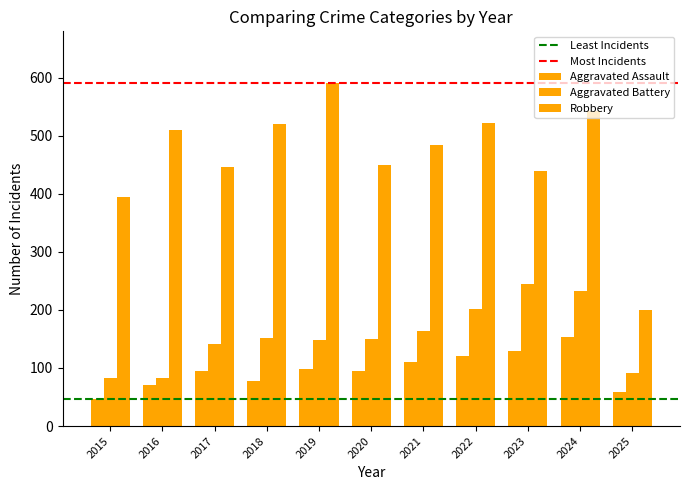

How many groups of bars are there?

11